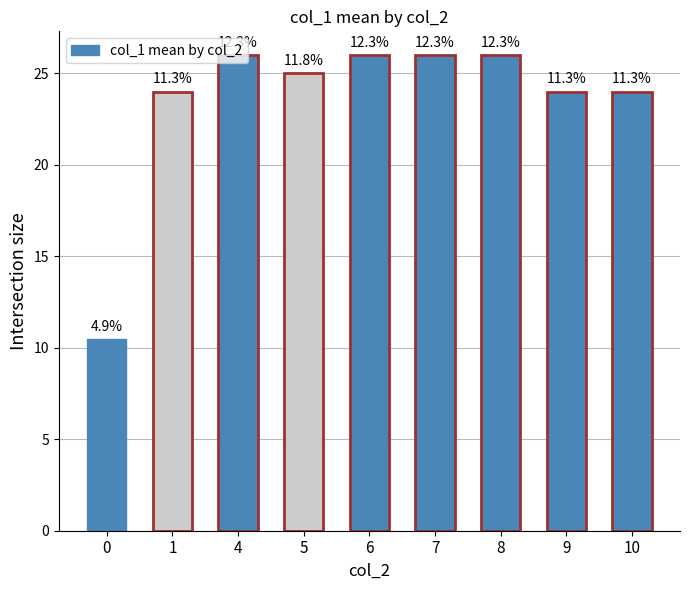

How many bars are there in total?

9